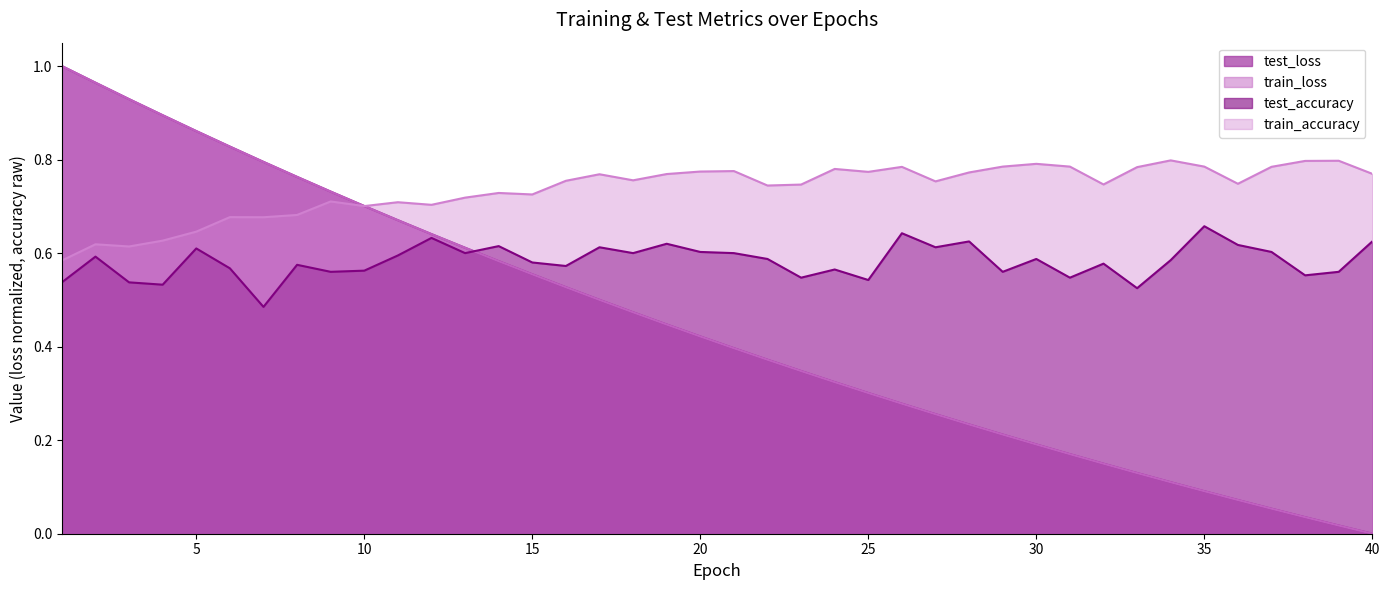

Is the value of train_loss at 40 greater than the value of test_loss at 26?

No